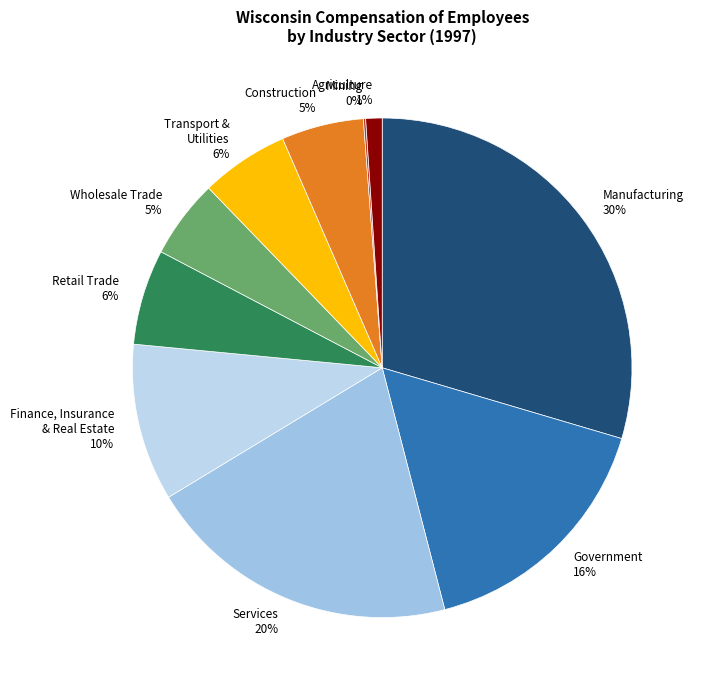

True or false: Wholesale Trade 5% accounts for 5% of the total.

True